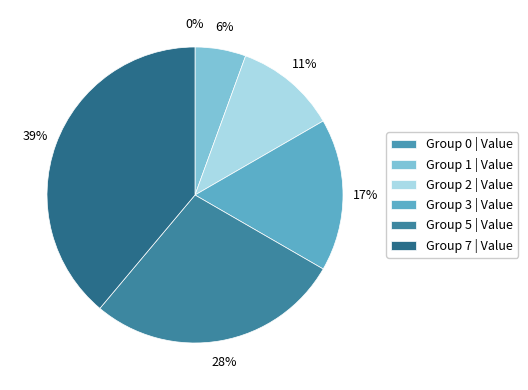

How many slices are in this pie chart?

6